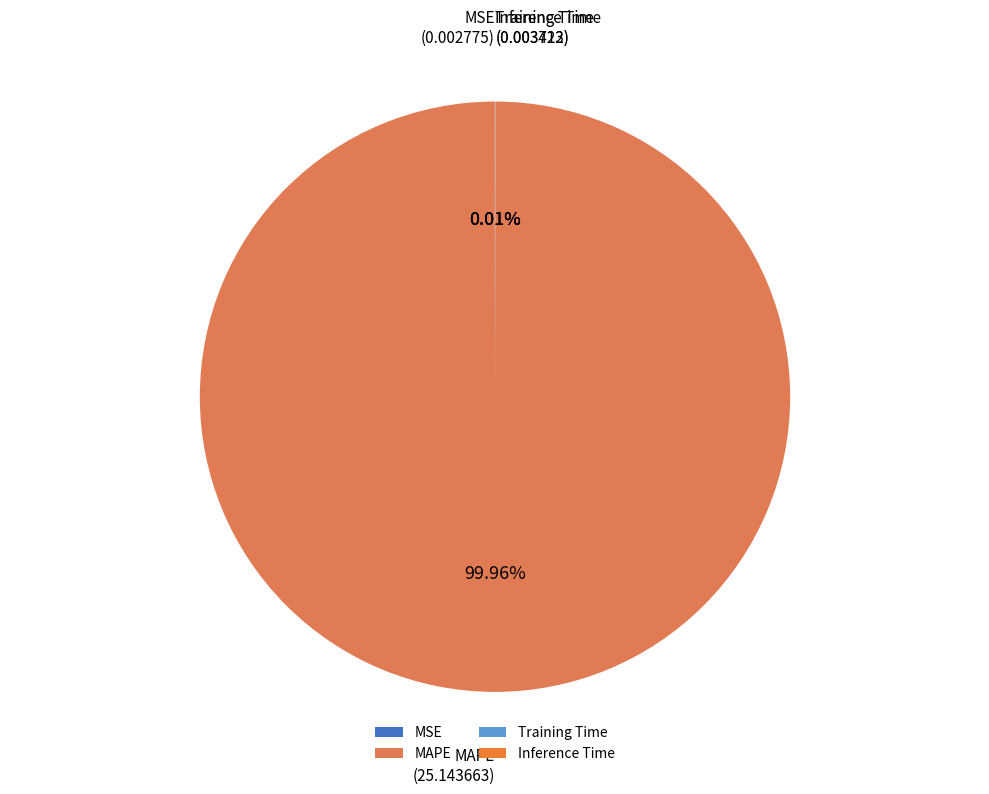

Which category accounts for the majority?

MAPE